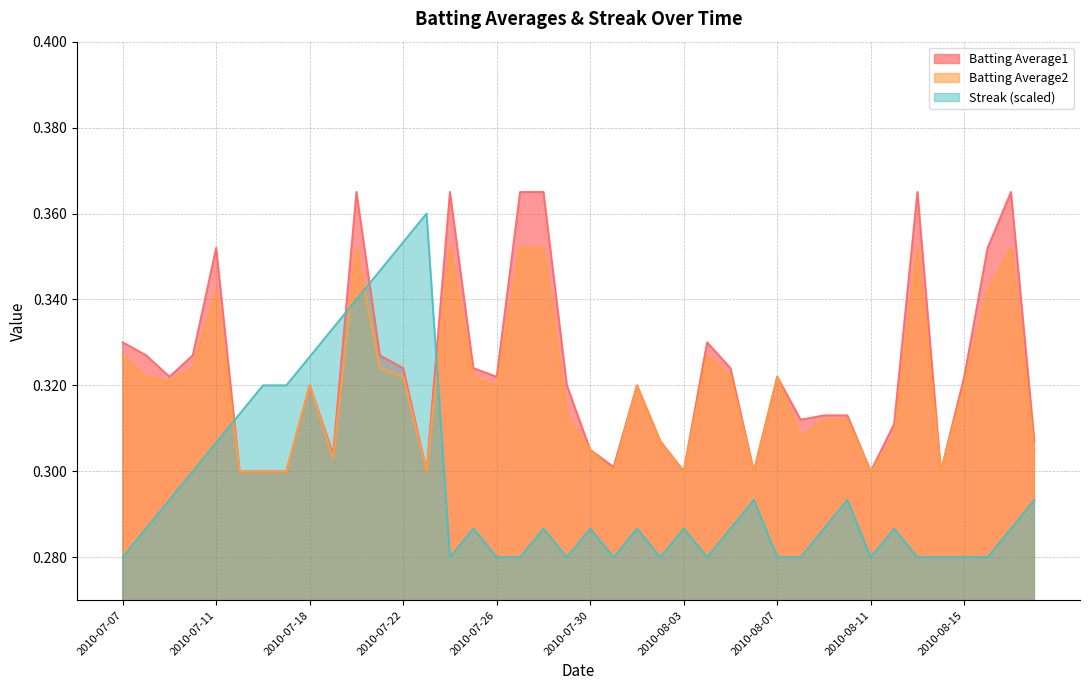

What position from the right is 2010-08-04?

15